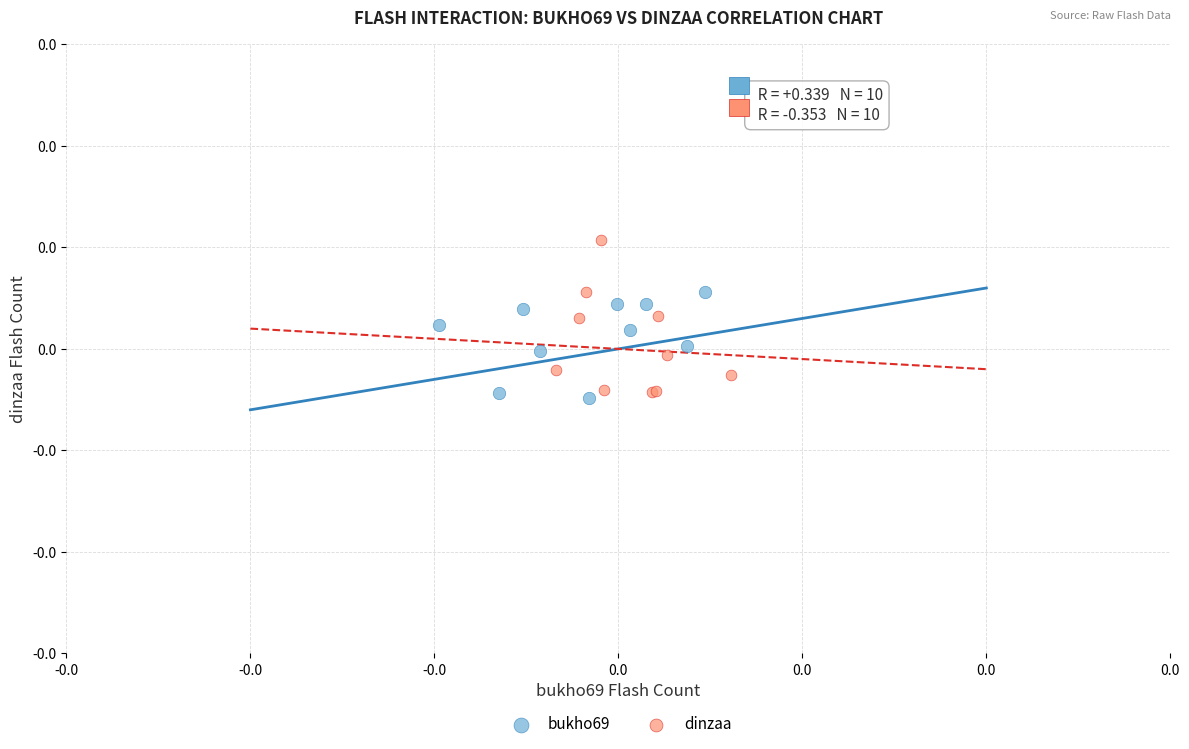

Which series has the widest spread of Y values?

dinzaa